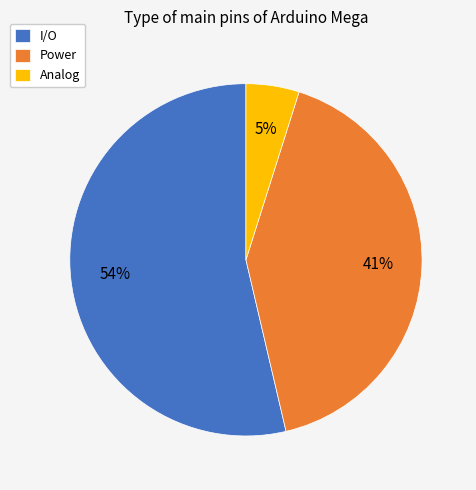

Does I/O account for over 50% of the chart?

Yes